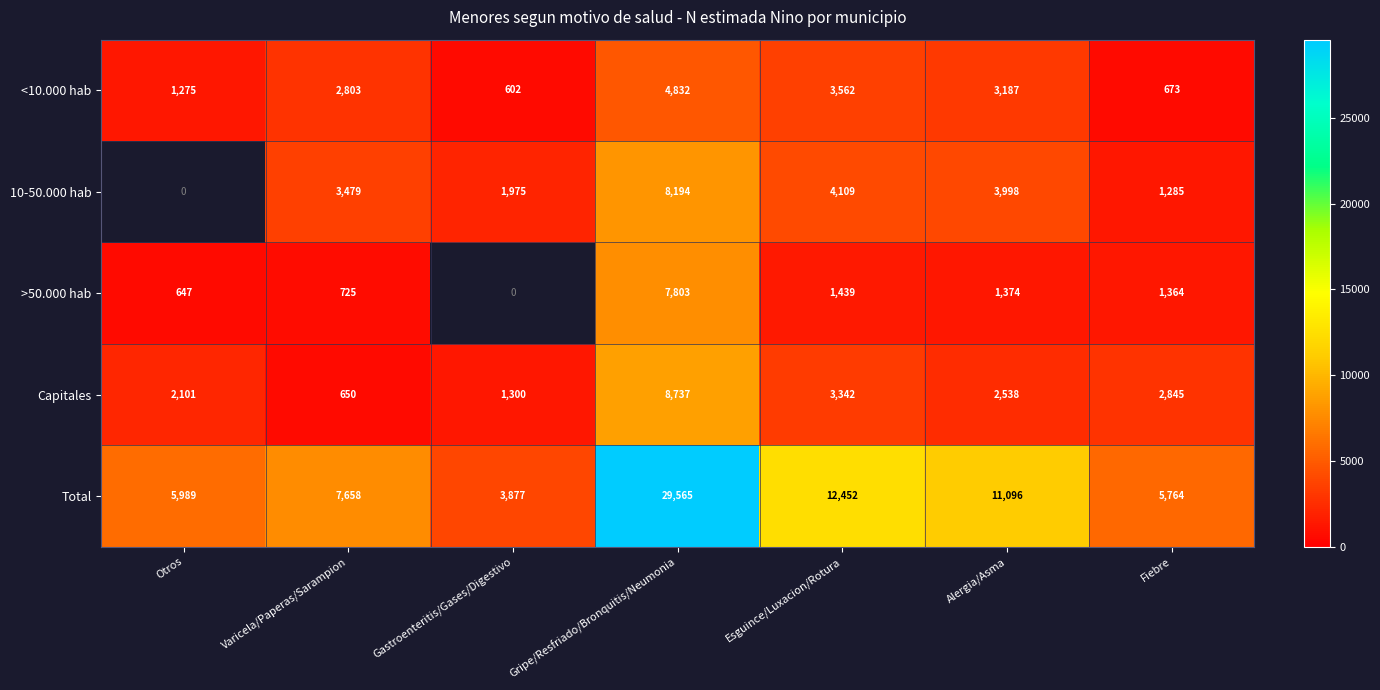

The value of <10.000 hab at Varicela/Paperas/Sarampion is 1775. True or false?

False